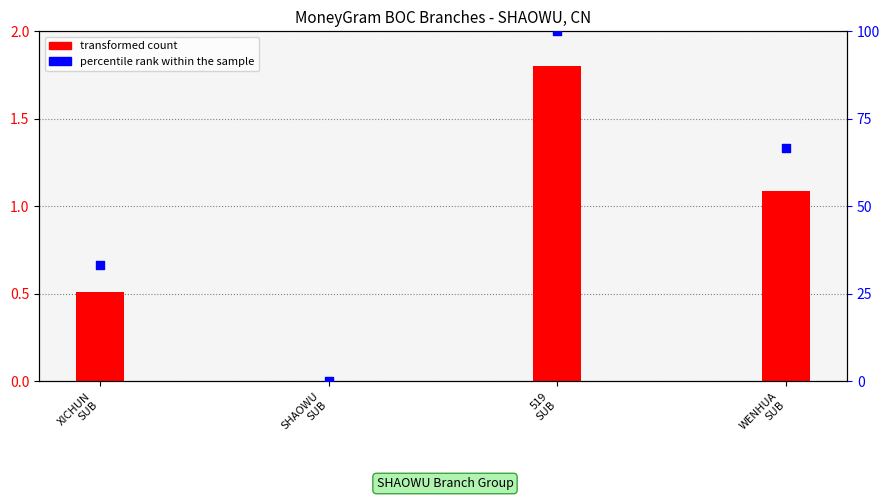

At how many categories does at least one series exceed 98?

1